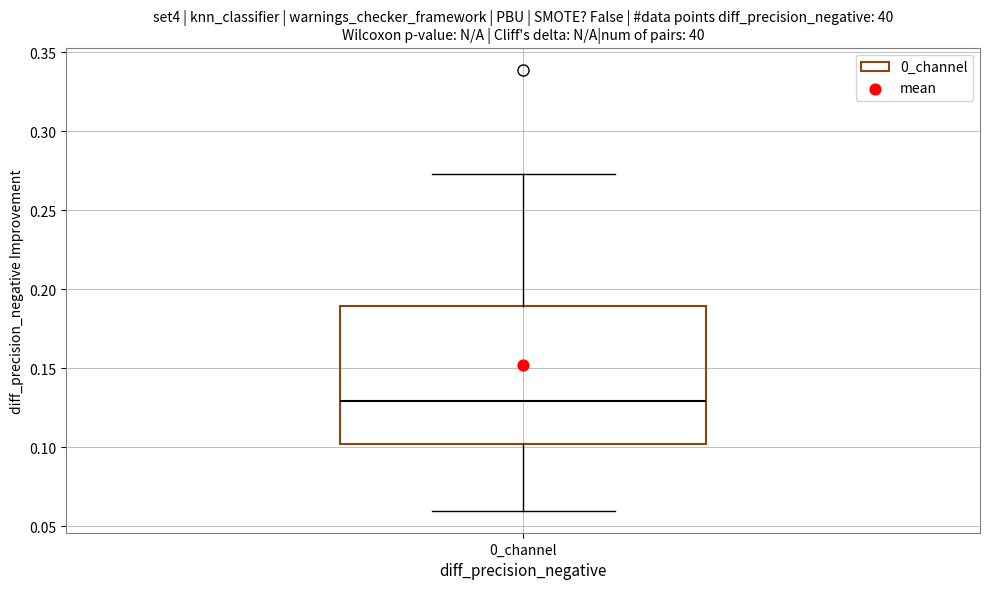

Read this box plot against the y-axis: the position of the median line, the range covered by the box, and the ends of both whiskers. The values are not printed on the chart, so give them approximately, as read against the axis.

median 0.130, box 0.100 to 0.190, whiskers 0.060 to 0.275